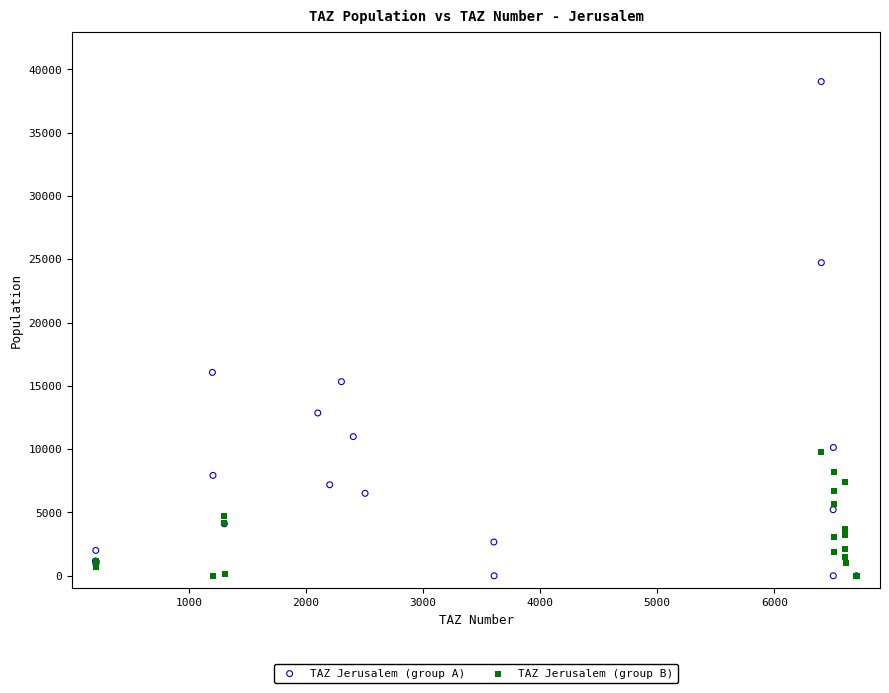

What are all the series names shown in the legend?

TAZ Jerusalem (group A), TAZ Jerusalem (group B)